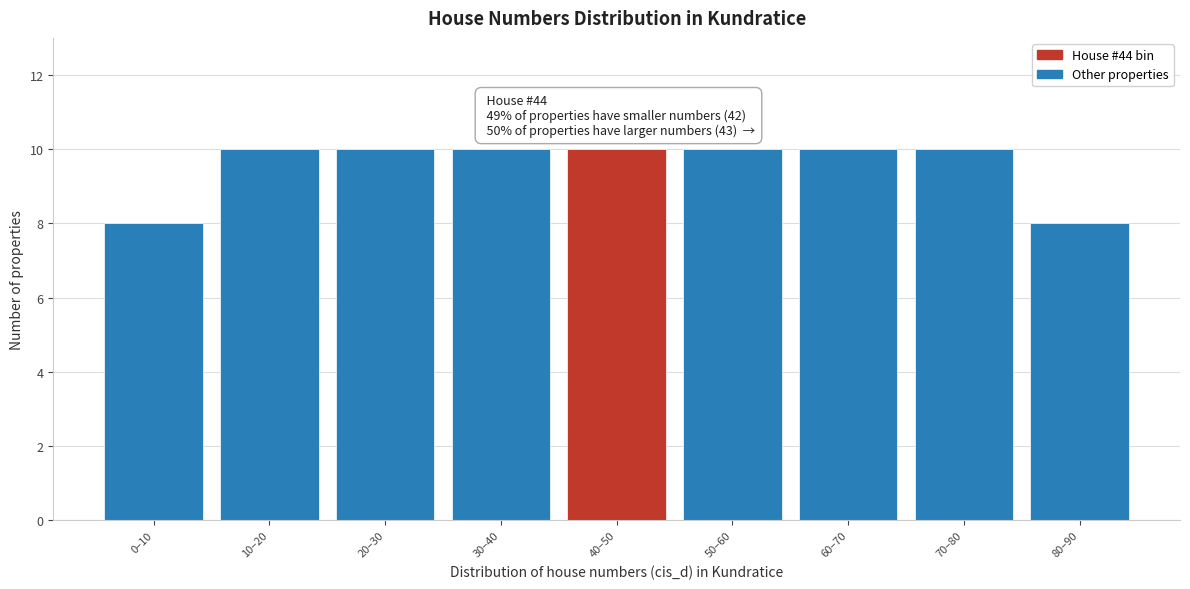

Reading right to left, what are all the values shown in this chart?

8	10	10	10	10	10	10	10	8